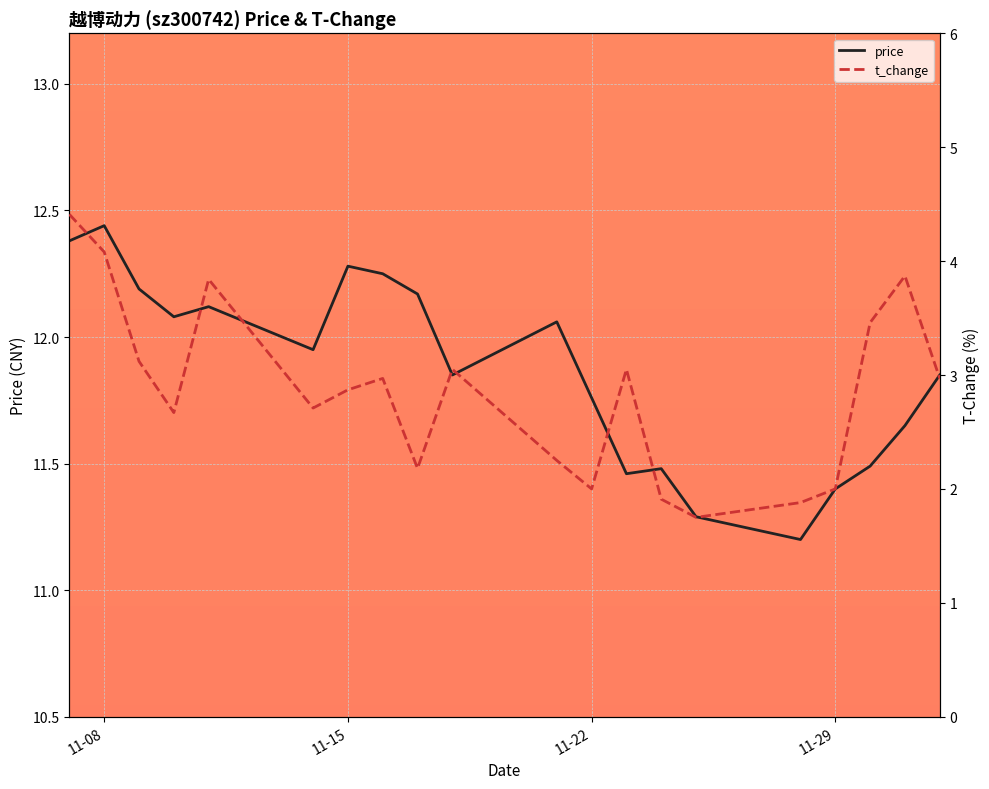

How many lines are shown in the chart?

2